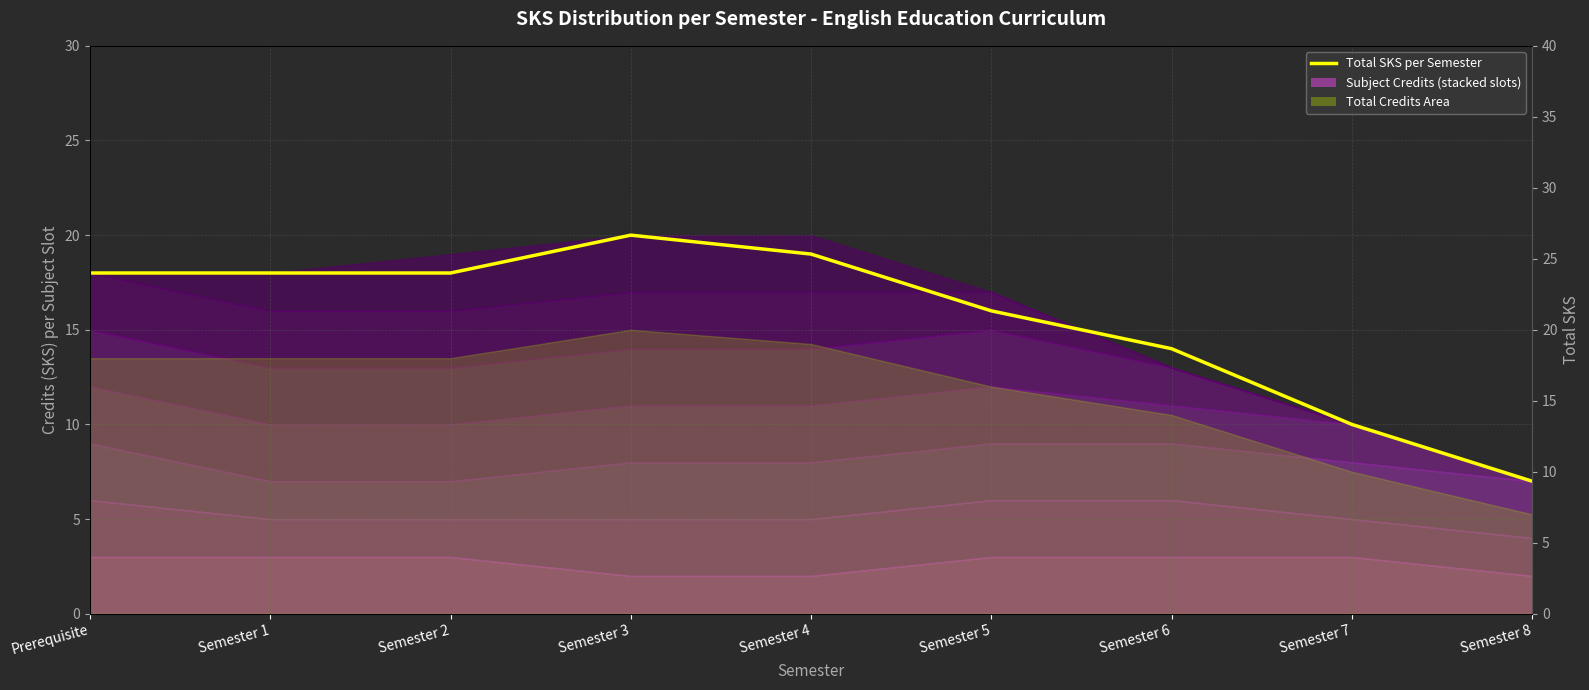

True or false: there are more than 2 points higher than both neighbors.

False